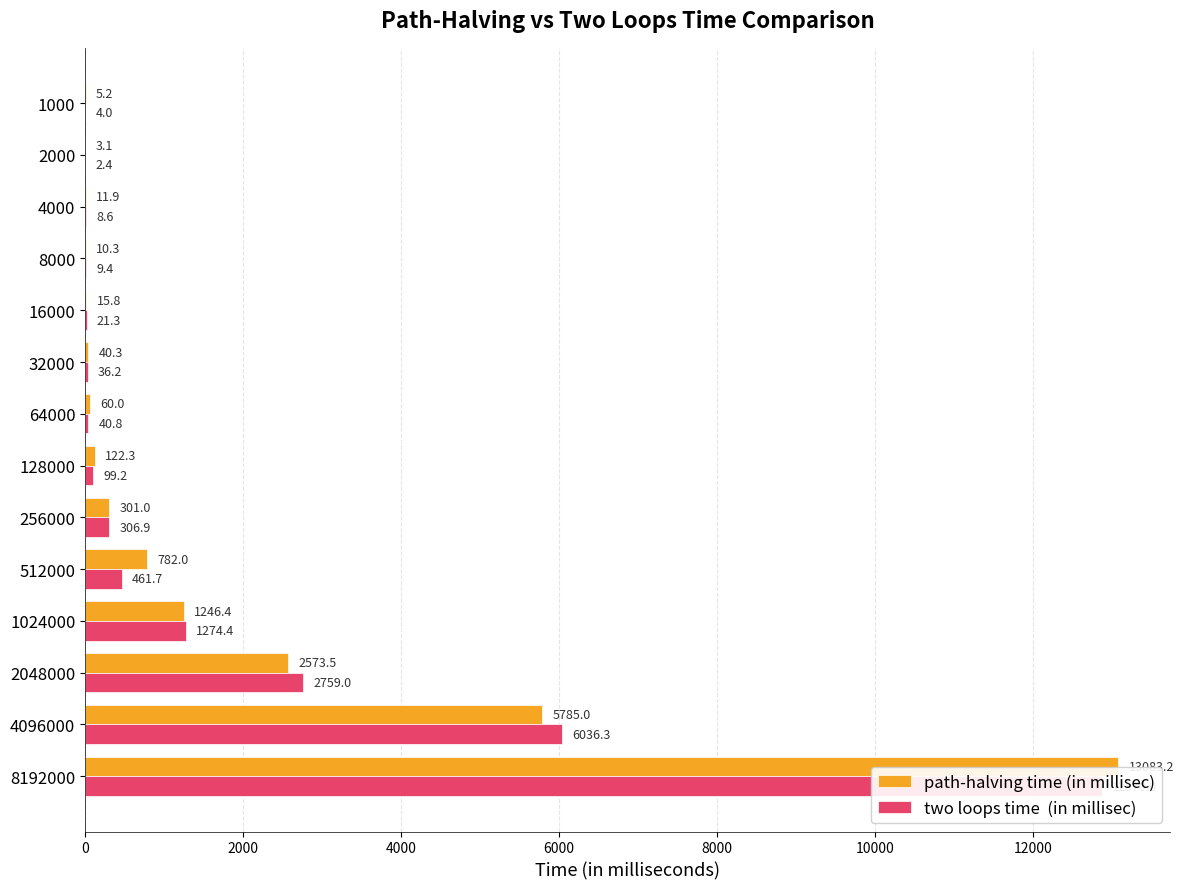

Which series changed the most between 2000 and 2048000?

two loops time  (in millisec)